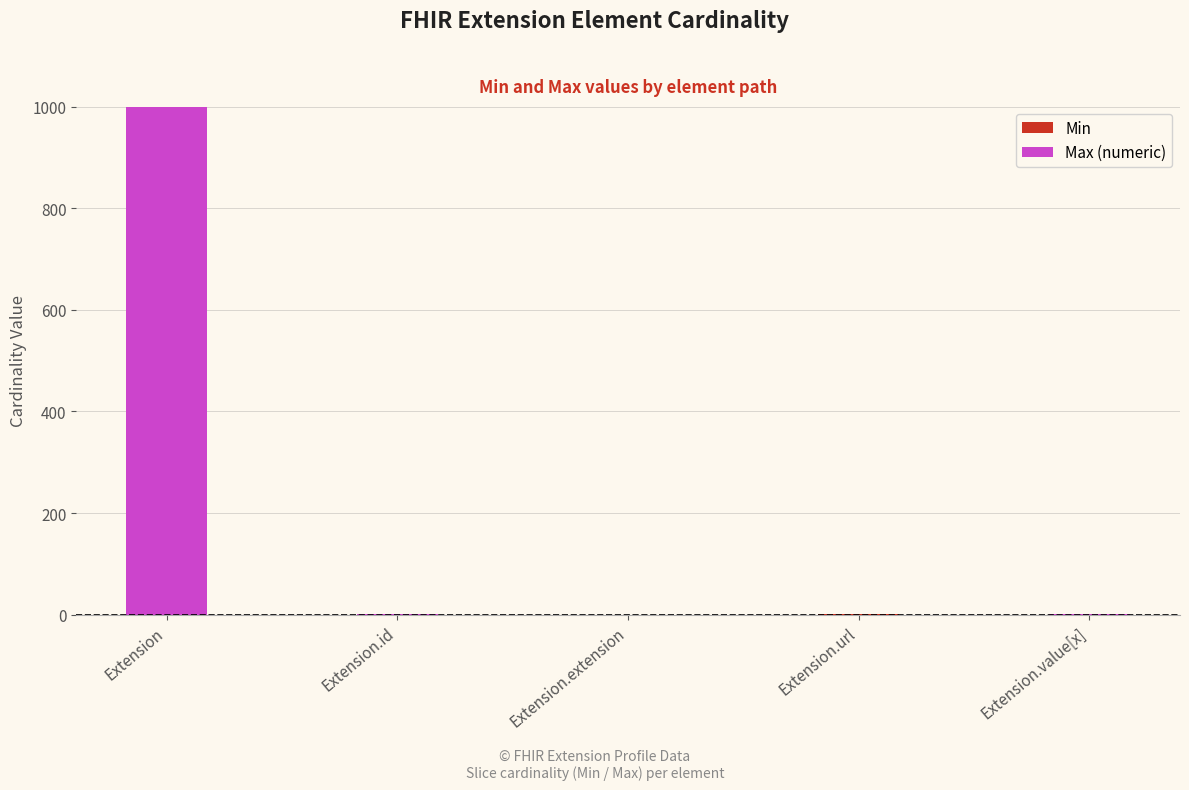

How many series are shown in this chart?

2